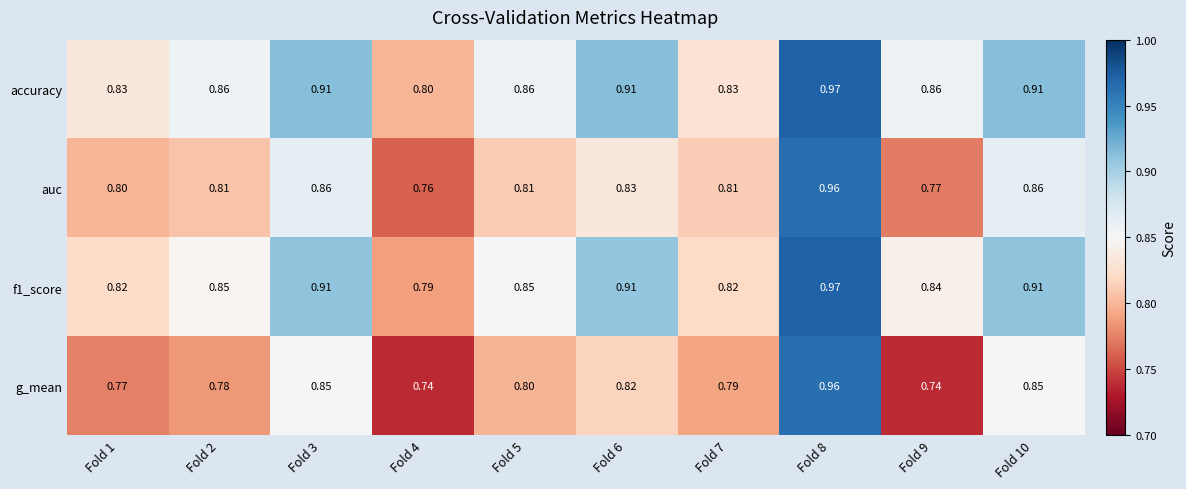

Is the value of accuracy at Fold 9 greater than the value of g_mean at Fold 10?

Yes